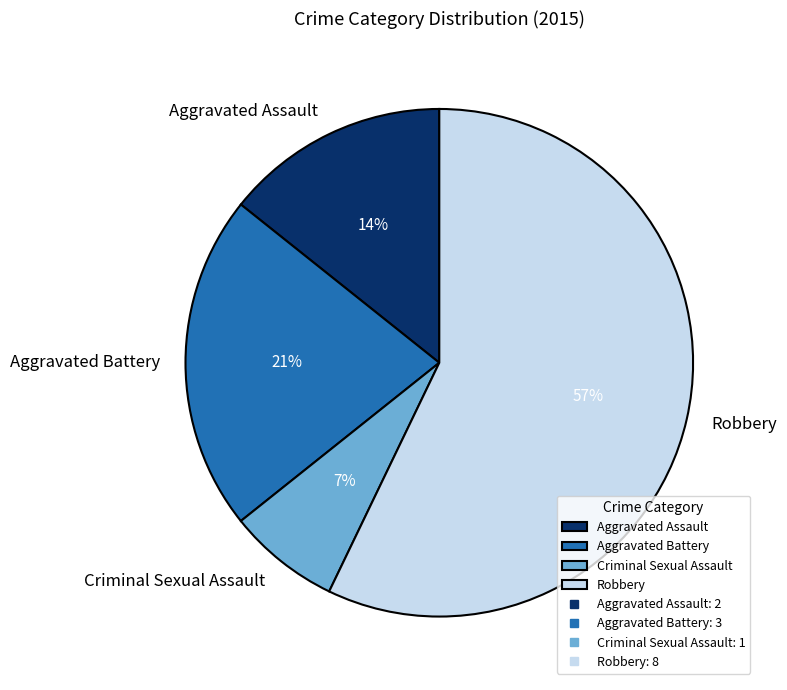

The Aggravated Assault slice represents 14% of the pie. True or false?

True